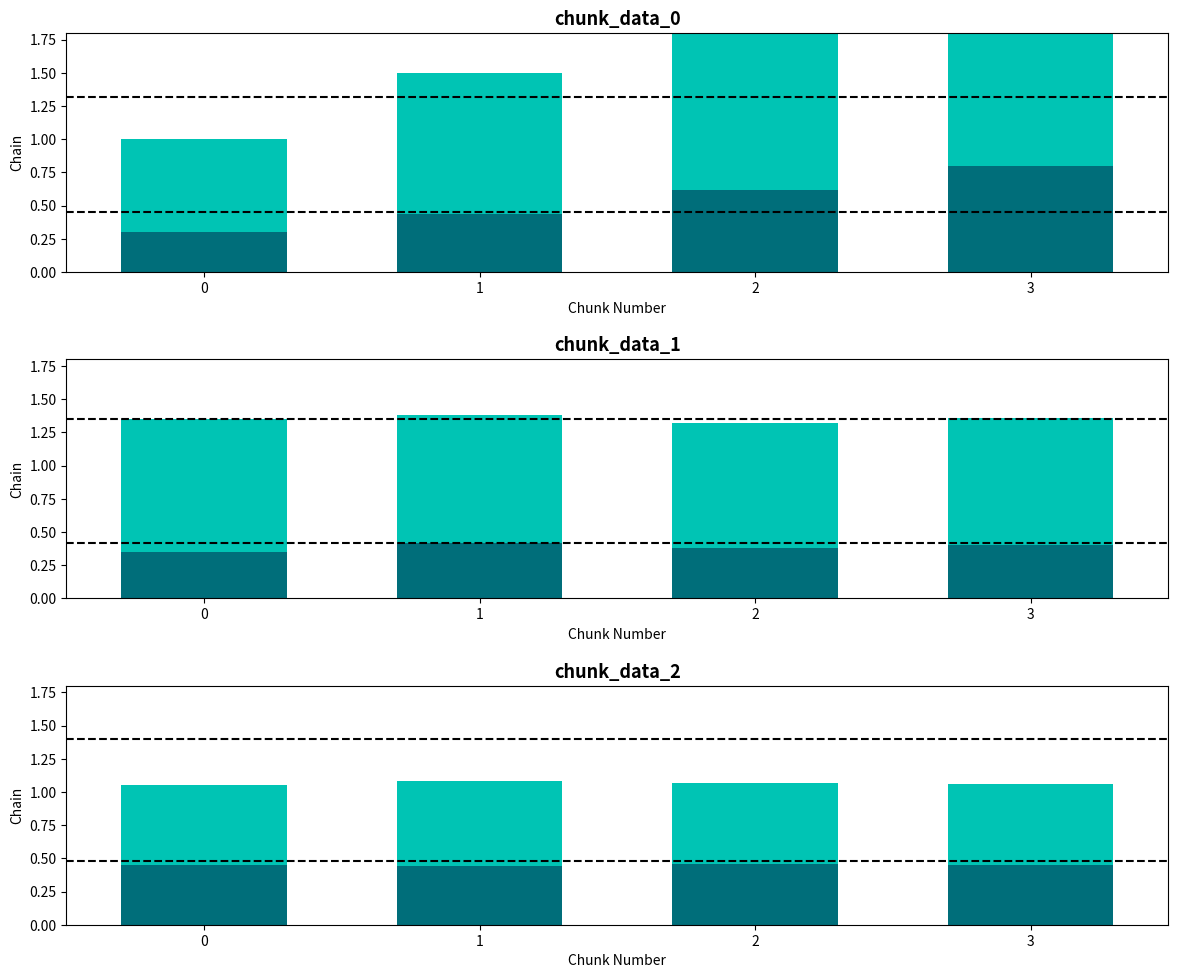

At which category is the sum across all series the highest?

2